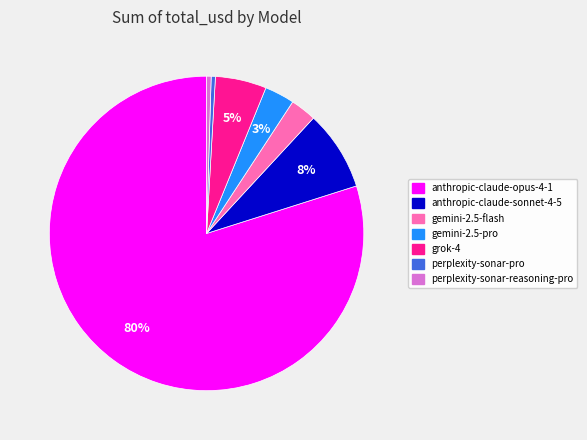

To the nearest percent, what is the average slice percentage?

14%